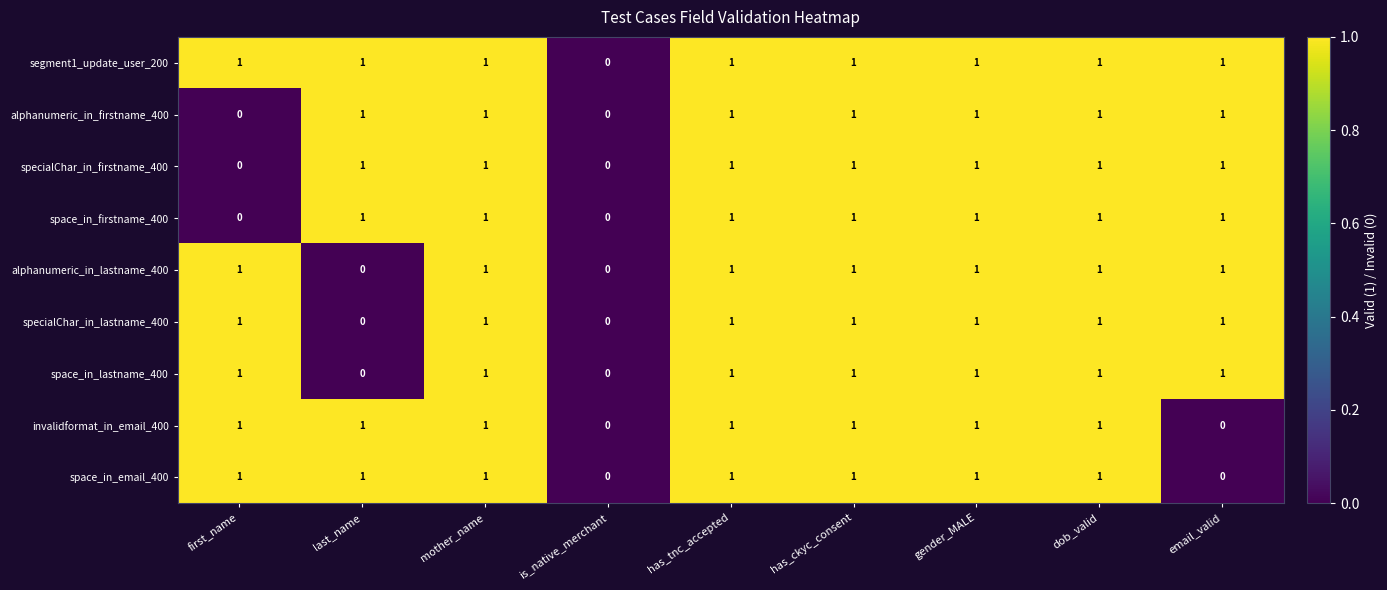

Which series has the largest total across all categories?

segment1_update_user_200